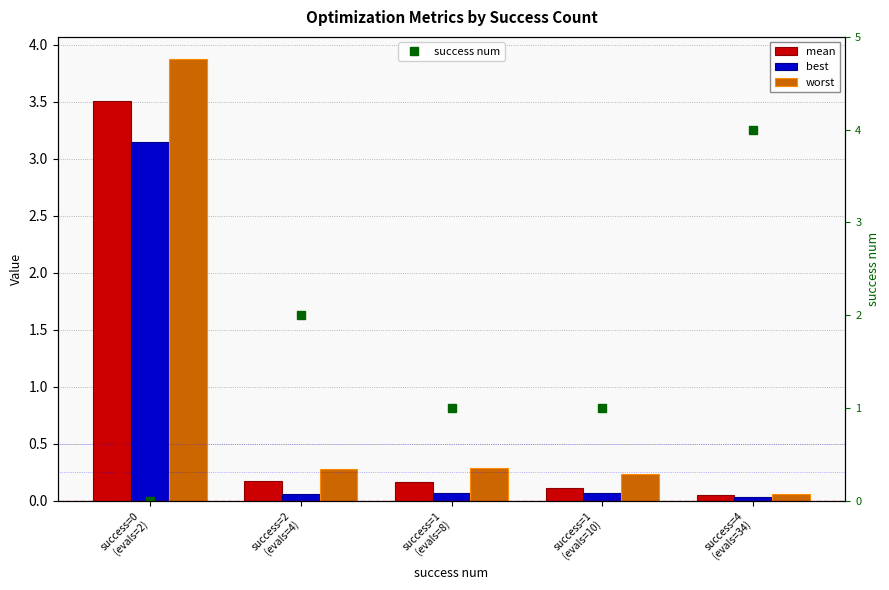

Reading left to right, list all the values displayed in this chart.

mean: 3.5	0.2	0.2	0.1	0.1
best: 3.2	0.1	0.1	0.1	0.0
worst: 3.9	0.3	0.3	0.2	0.1
success num: 0.0	2.0	1.0	1.0	4.0